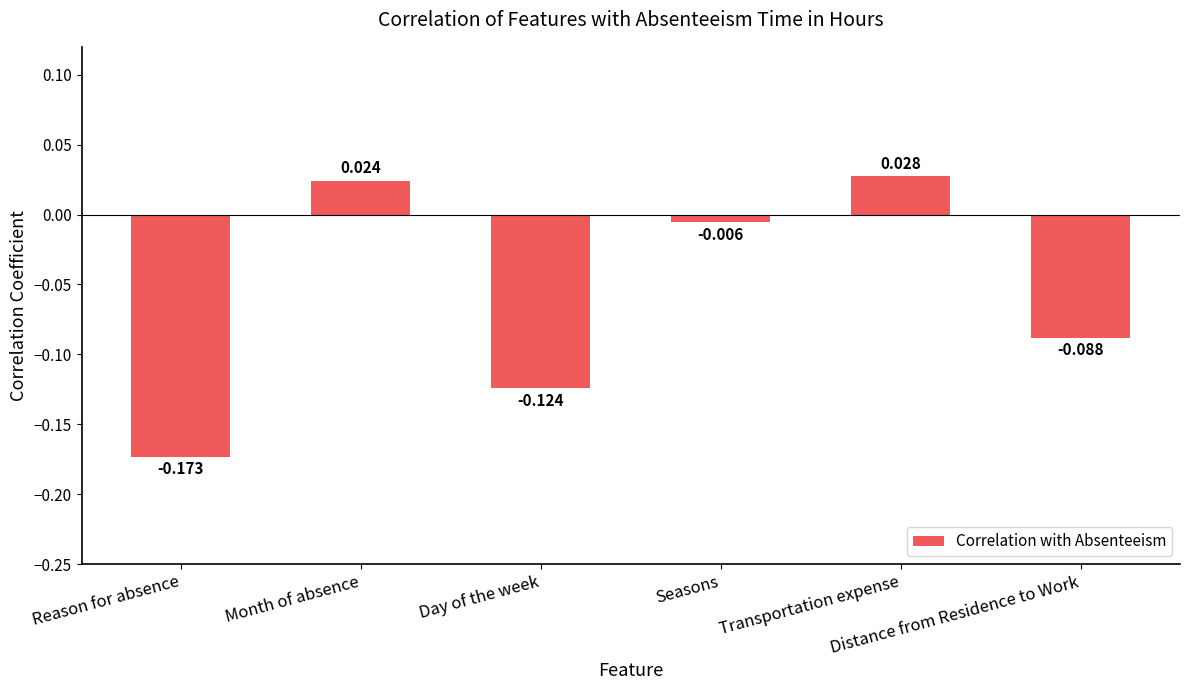

Rank the categories by value from lowest to highest.

Reason for absence, Day of the week, Distance from Residence to Work, Seasons, Month of absence, Transportation expense